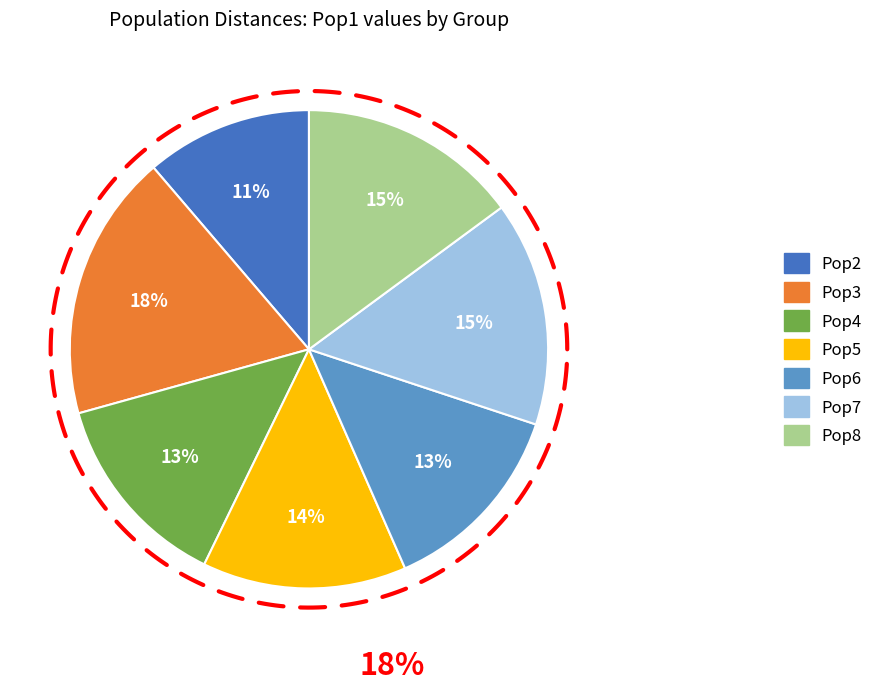

Does Pop4 account for over 50% of the chart?

No